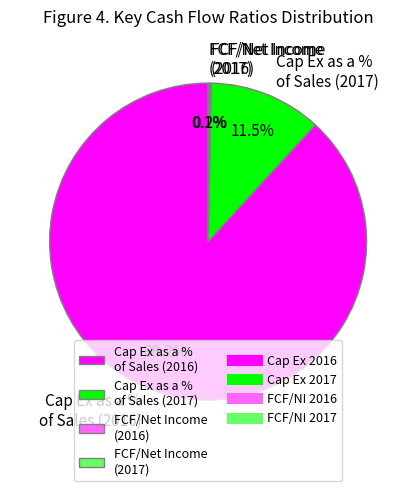

Combined, do Cap Ex as a % of Sales (2017) and Cap Ex as a % of Sales (2016) account for over 50%?

Yes